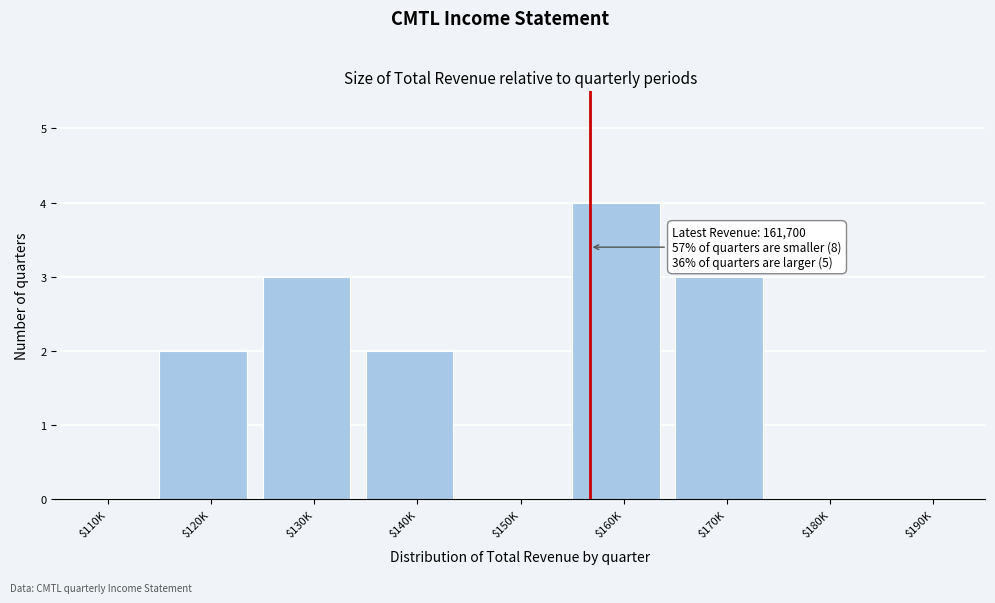

Which label corresponds to the largest value in the chart?

$160K